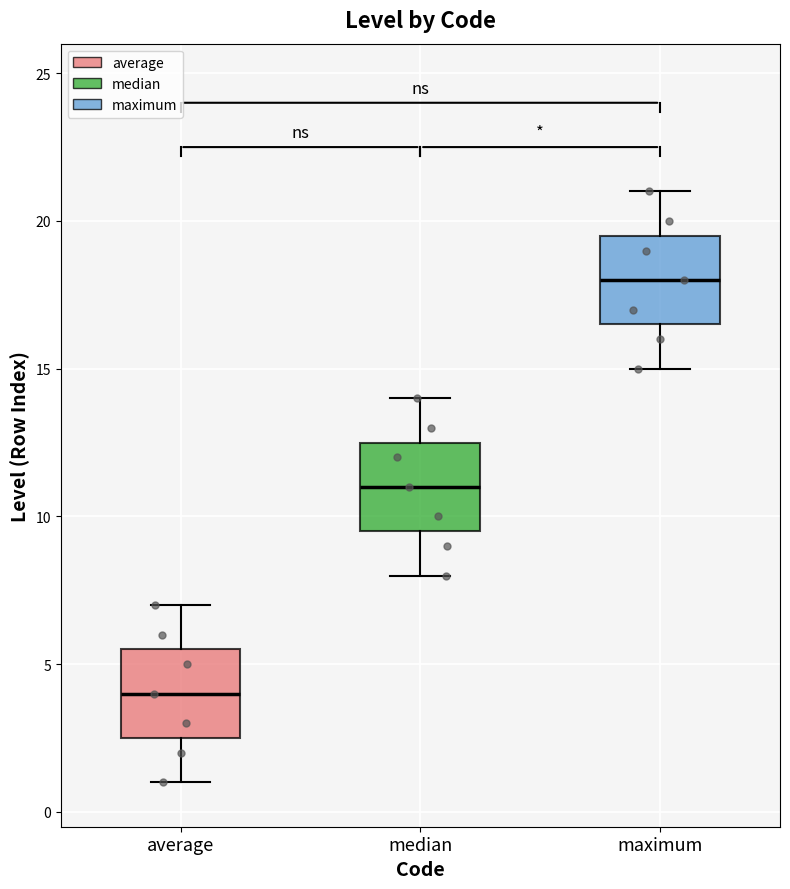

Where does the upper whisker of the box for average end on the y-axis? The values are not printed on the chart, so give them approximately, as read against the axis.

7.0